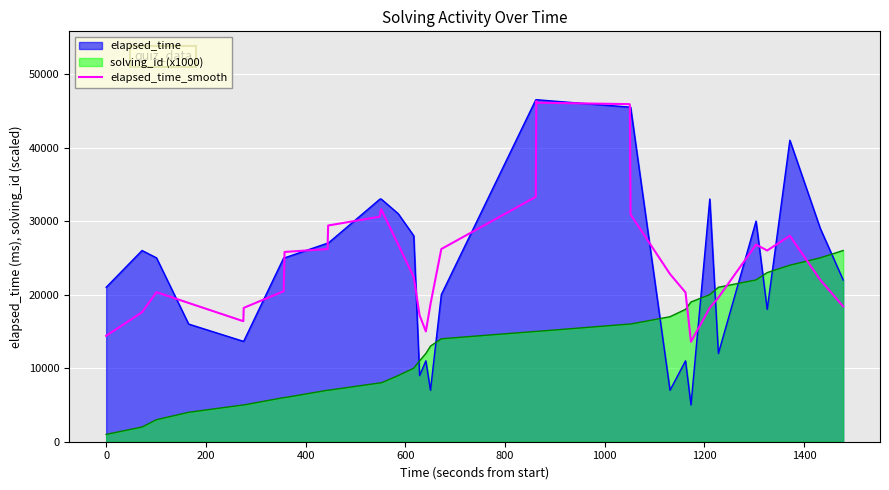

What is the maximum value for elapsed_time?

46500.0